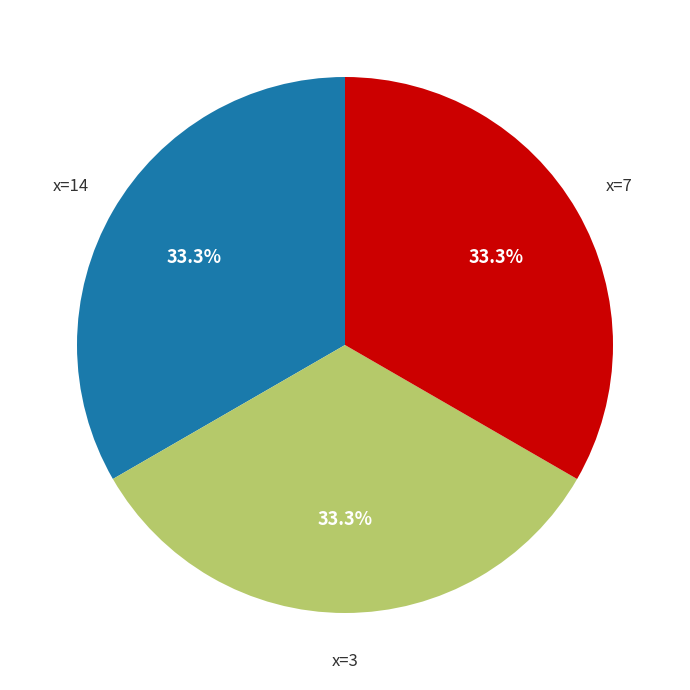

Combined, what portion of the pie is x=14 and x=7?

66.7%